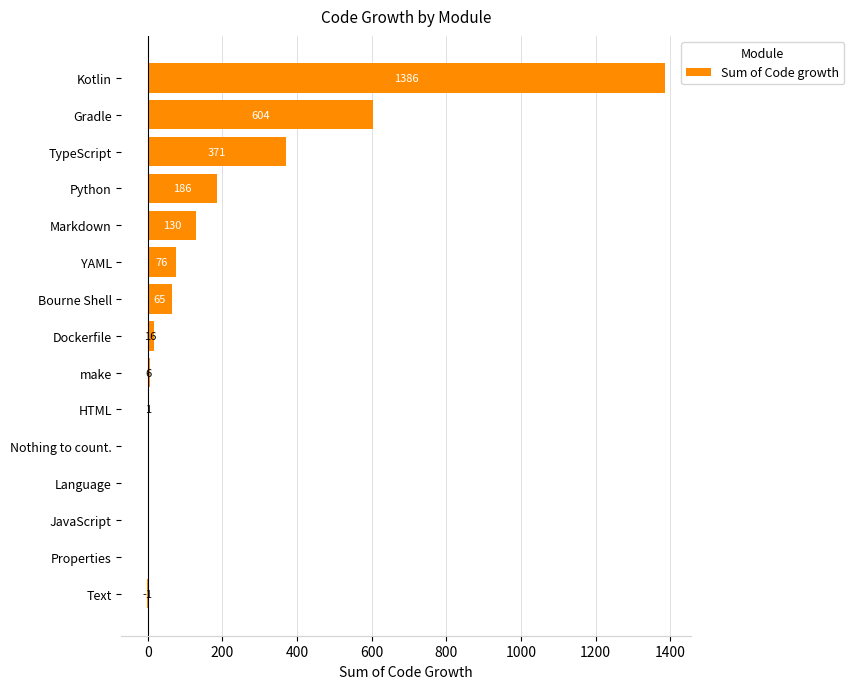

What is the approximate value at Markdown, to the nearest 10?

130